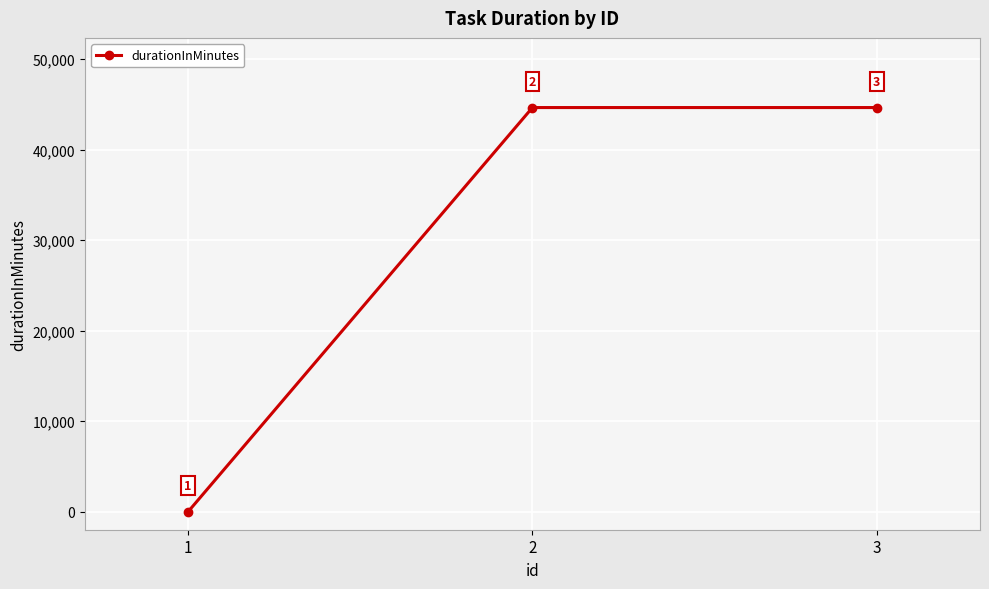

At which category does the chart reach its minimum across all series?

1